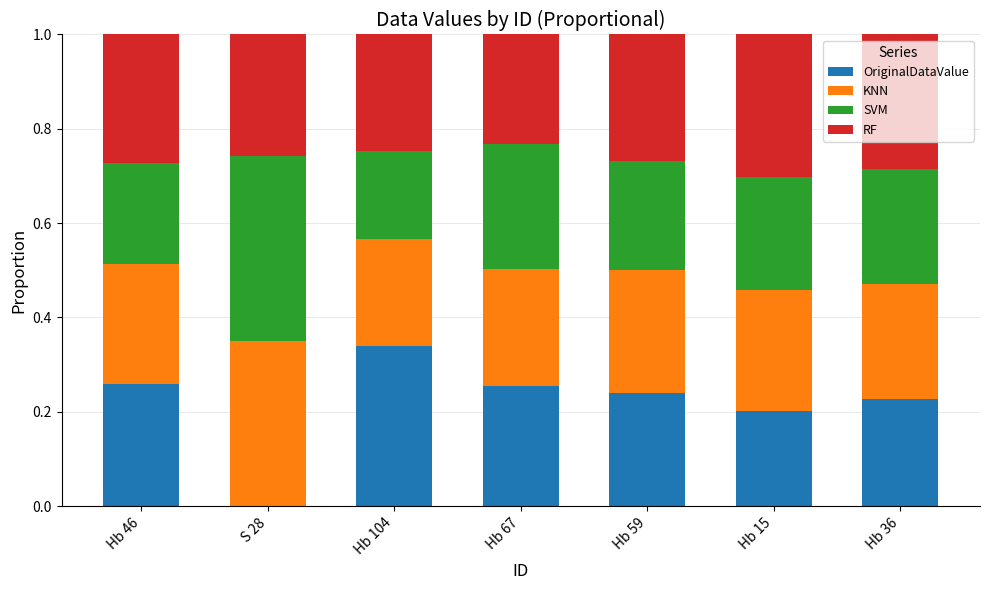

True or false: OriginalDataValue has a value of 0.2 at Hb 36.

True